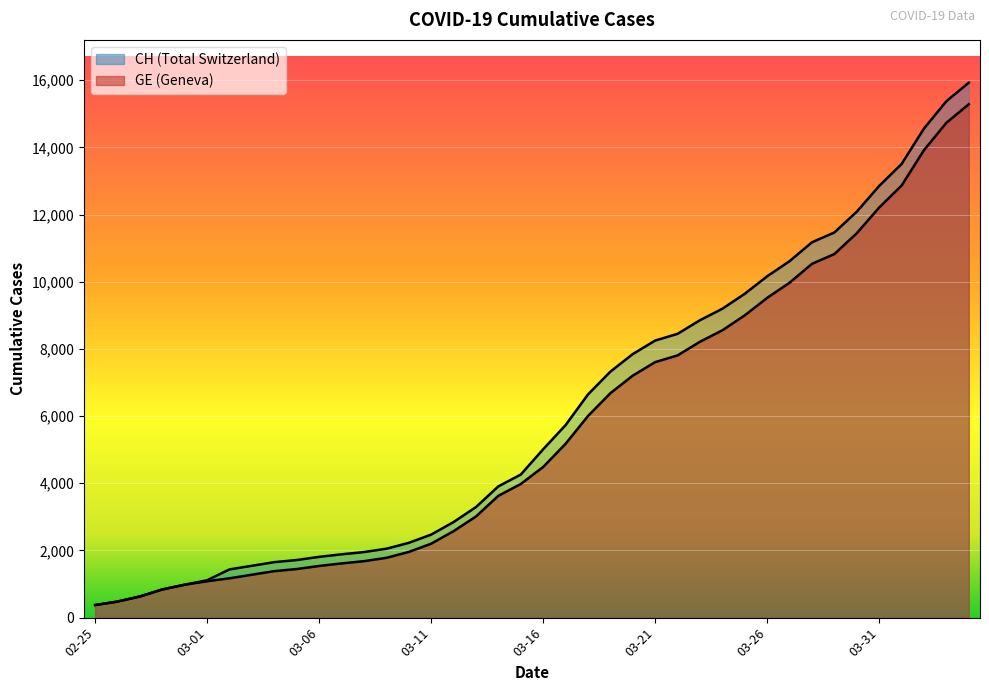

True or false: CH has more than 1 interior local peaks.

False